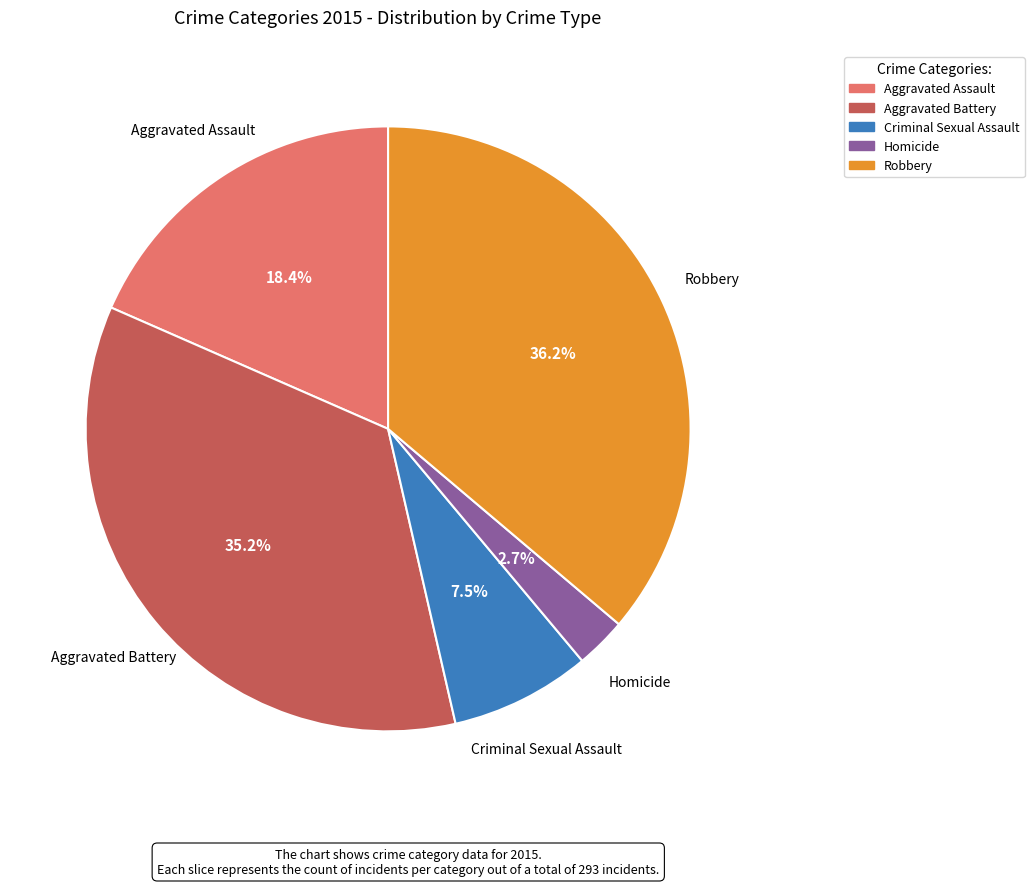

How many slices are in this pie chart?

5